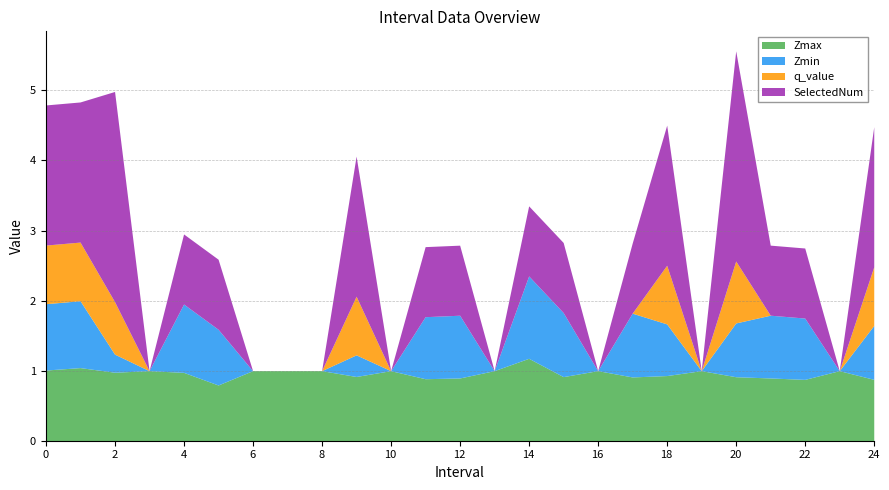

How many interior local valleys does the Zmin series have?

6